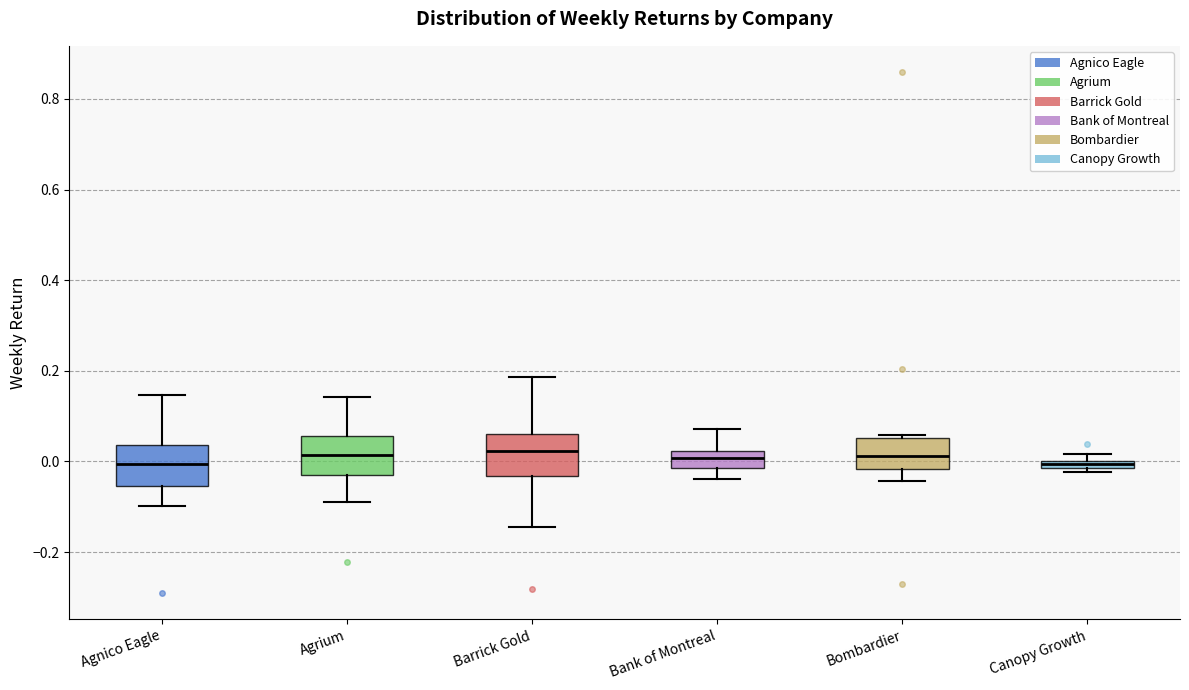

Where does the lower whisker of the box for Bombardier end on the y-axis? The values are not printed on the chart, so give them approximately, as read against the axis.

-0.04